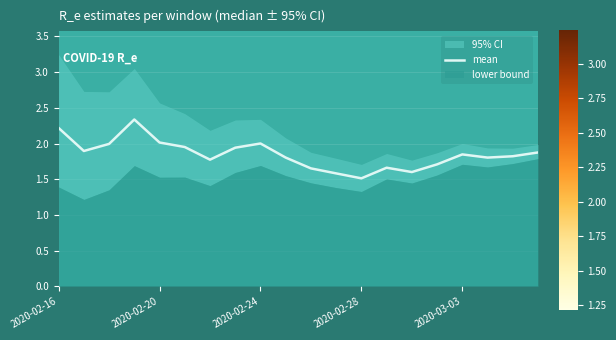

Is it true that mean equals 2.0 at 2020-02-20?

True